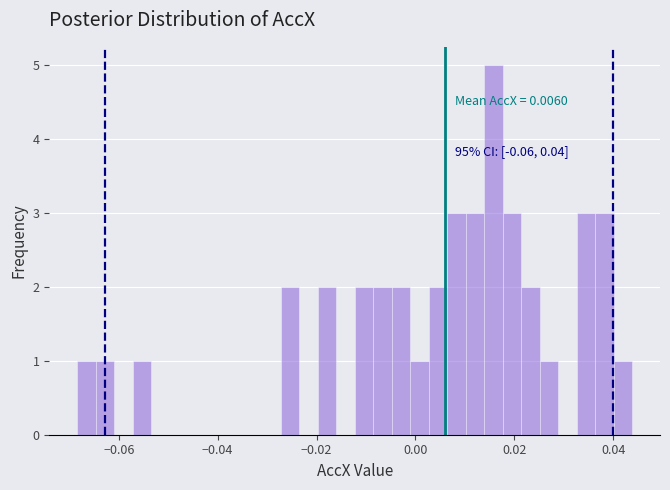

Around what value on the x-axis is the tallest bar? Give the approximate position of its centre, as read against the axis.

0.016